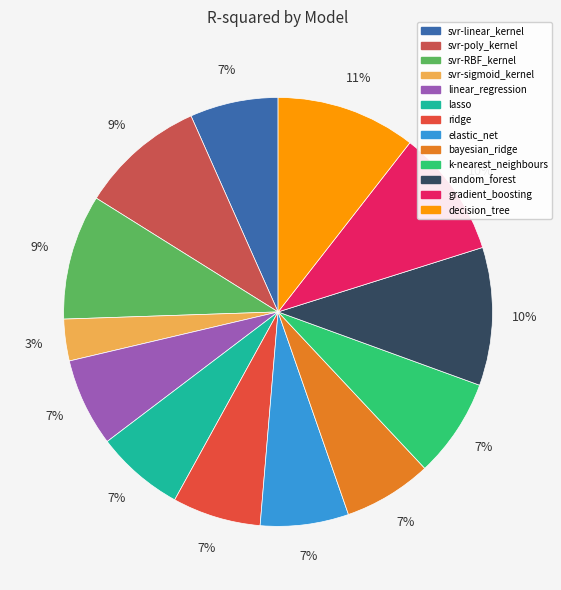

Is there a majority slice in this chart?

No